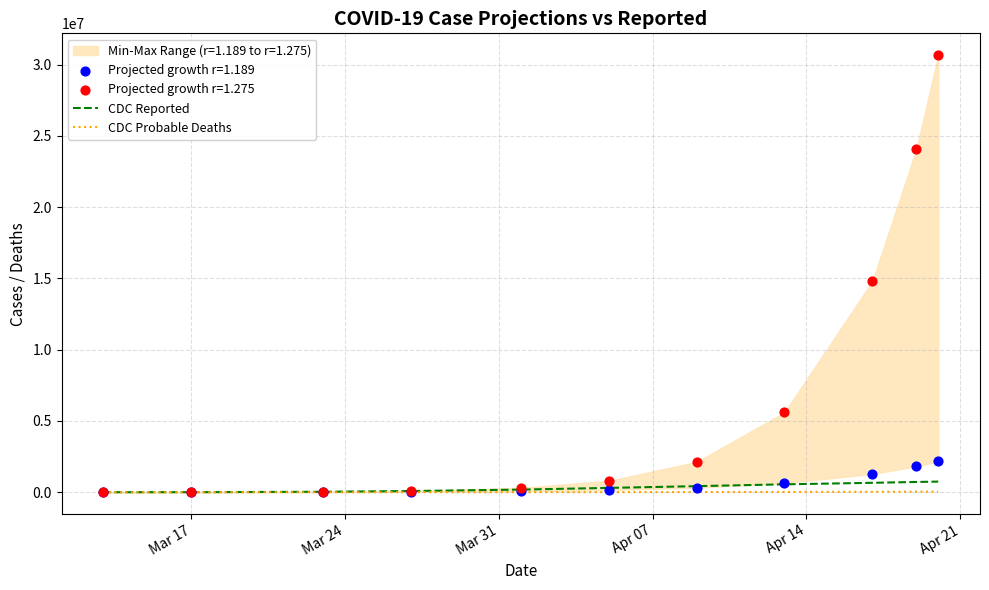

Which series reaches the minimum Y coordinate?

CDC Probable Deaths